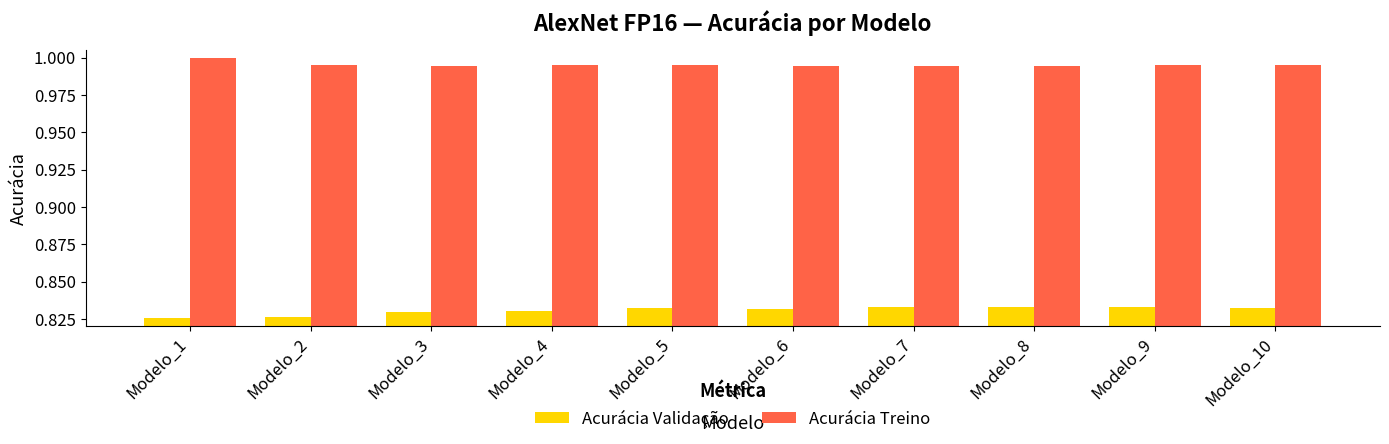

What are all the series names shown in the legend?

Acurácia Validação, Acurácia Treino